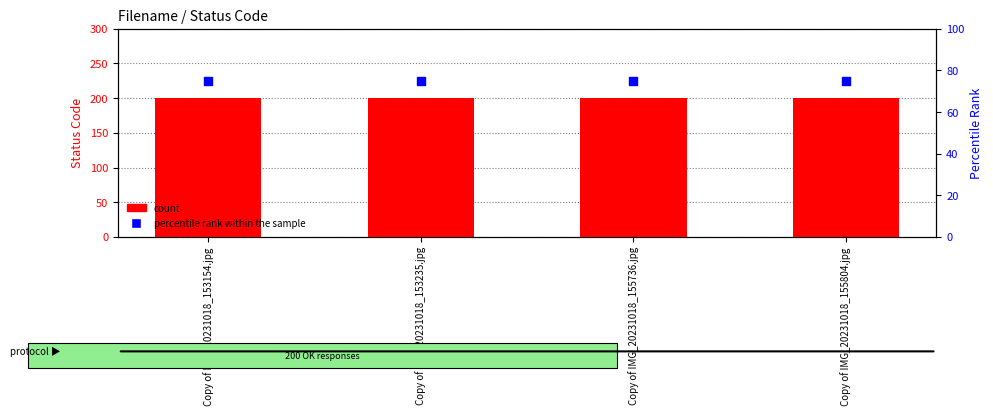

Is the value of percentile rank within the sample at Copy of IMG_20231018_153235.jpg greater than the value of count at Copy of IMG_20231018_153154.jpg?

No